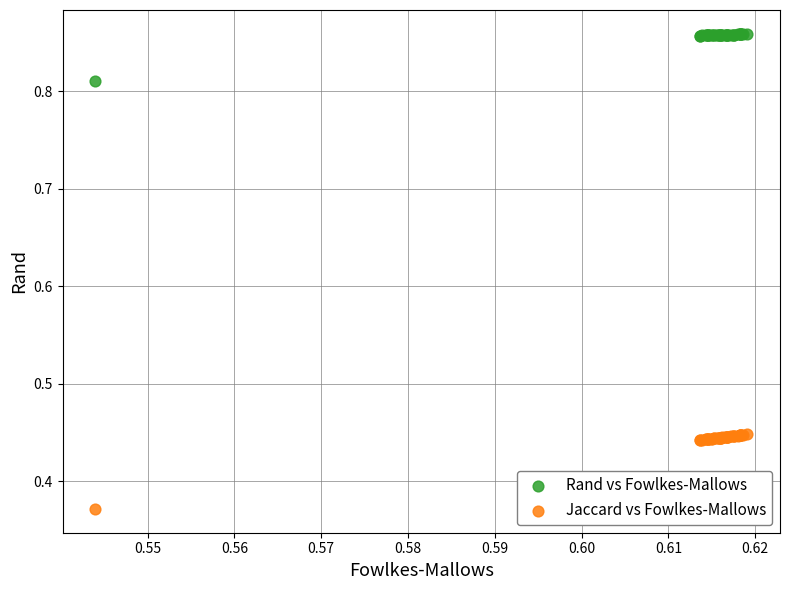

Which series reaches the maximum Y coordinate?

Rand vs Fowlkes-Mallows